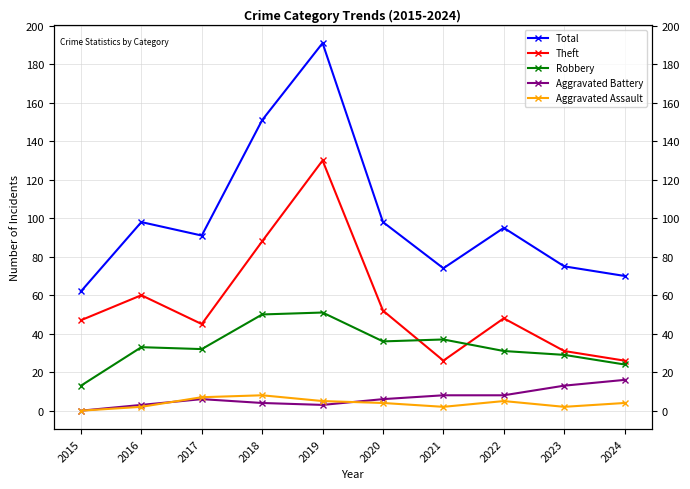

What is the maximum value shown in the chart?

191